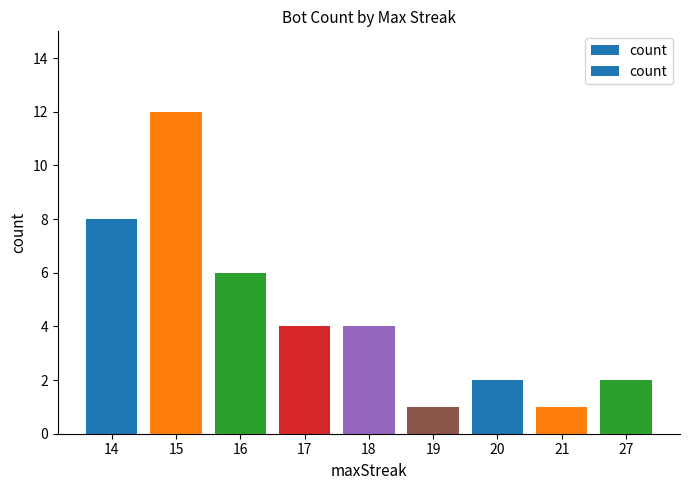

Where is the data nearest to the value 6?

16